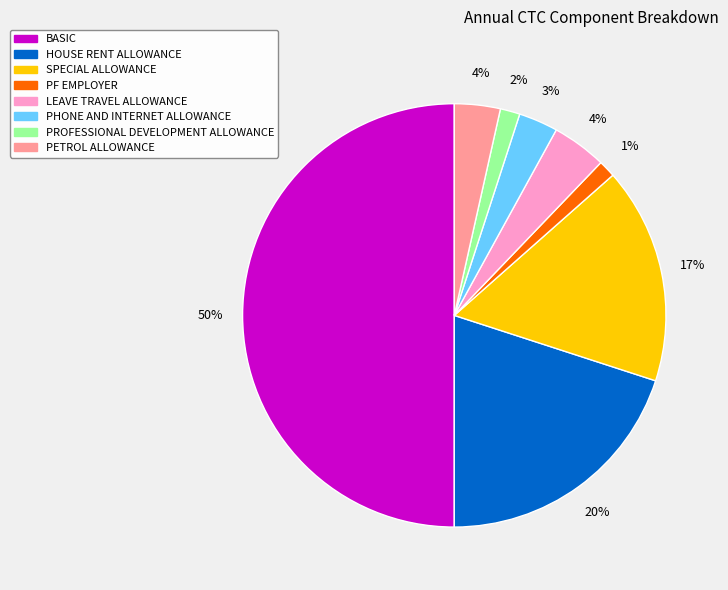

Does PETROL ALLOWANCE represent more than half of the total?

No